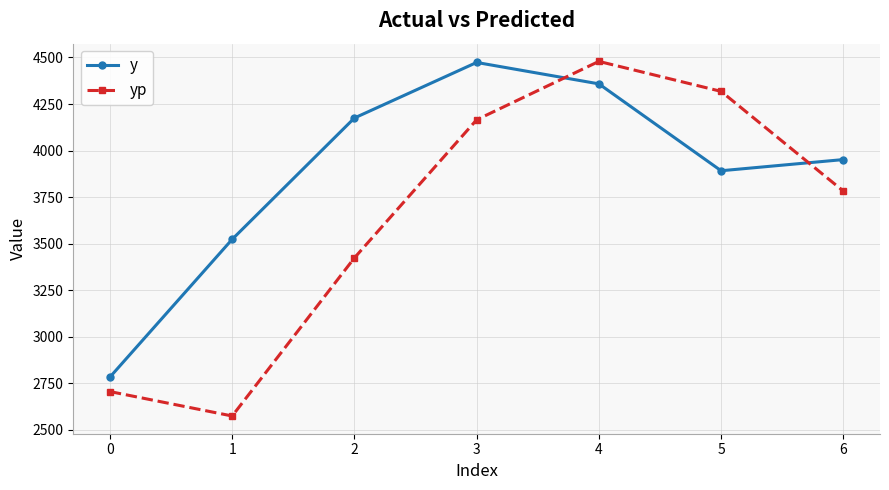

True or false: yp and y cross at least once.

True